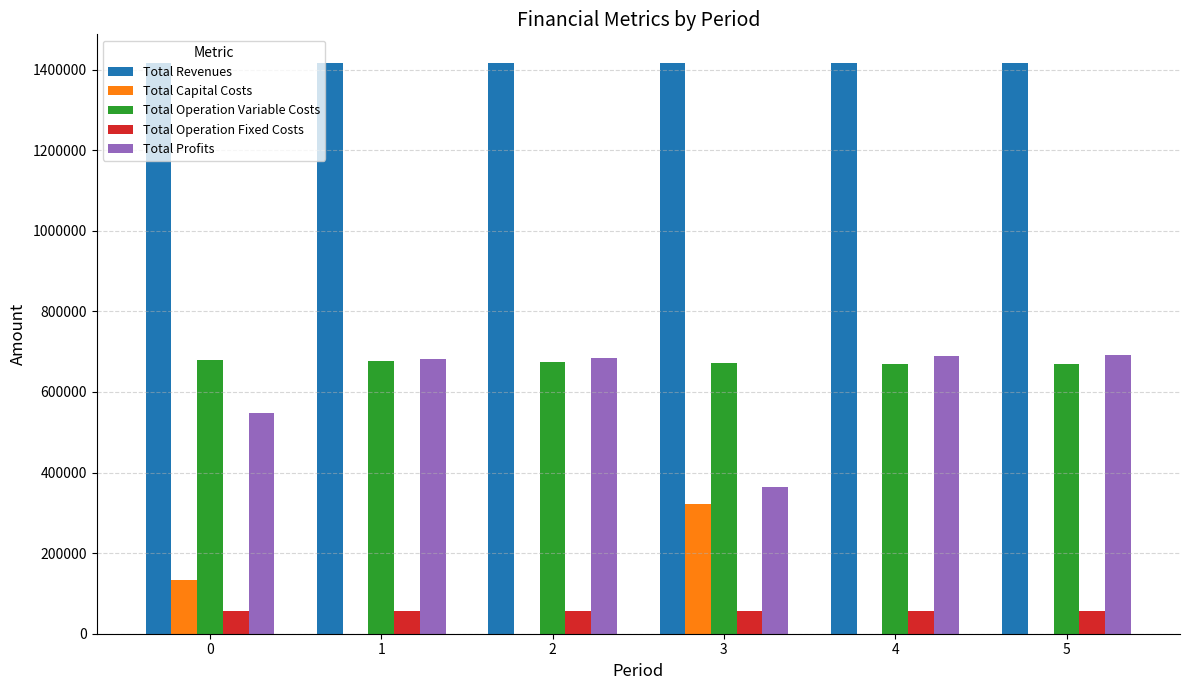

What is the maximum value shown in the chart?

1416799.2